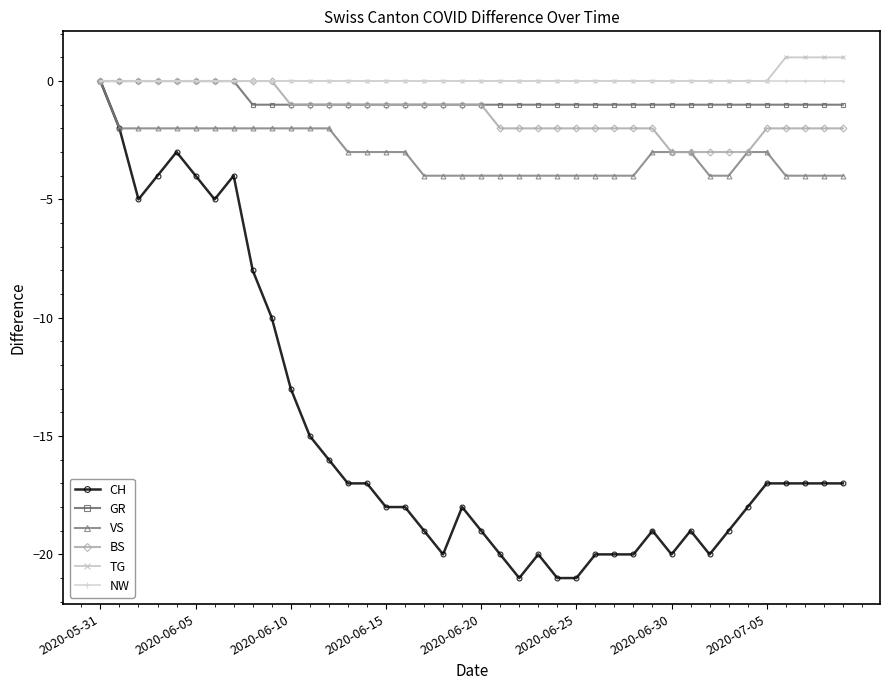

Which series has the widest spread of values?

CH